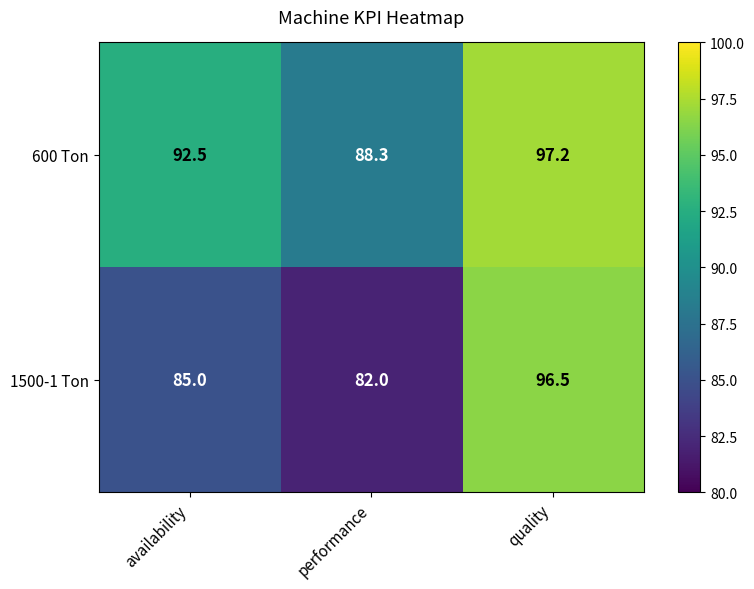

What is the greatest value displayed?

97.2